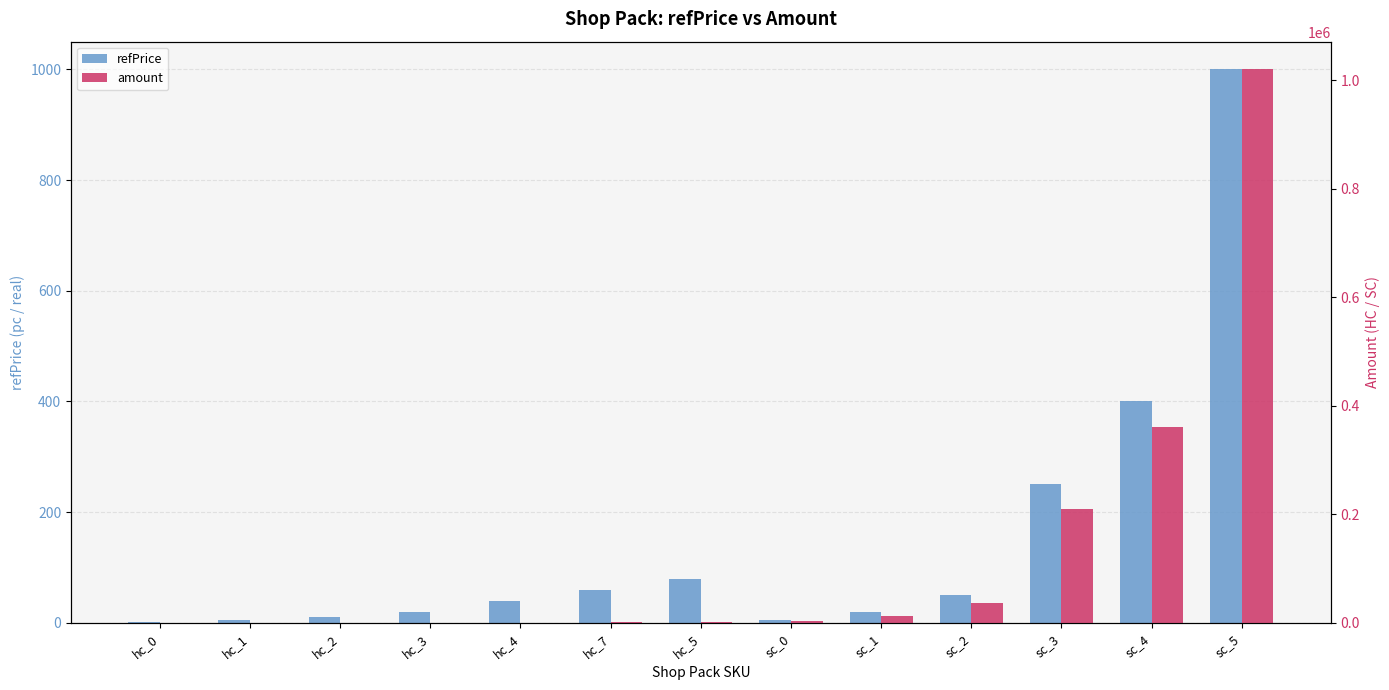

What is the total value across all series at hc_5?

1280.0